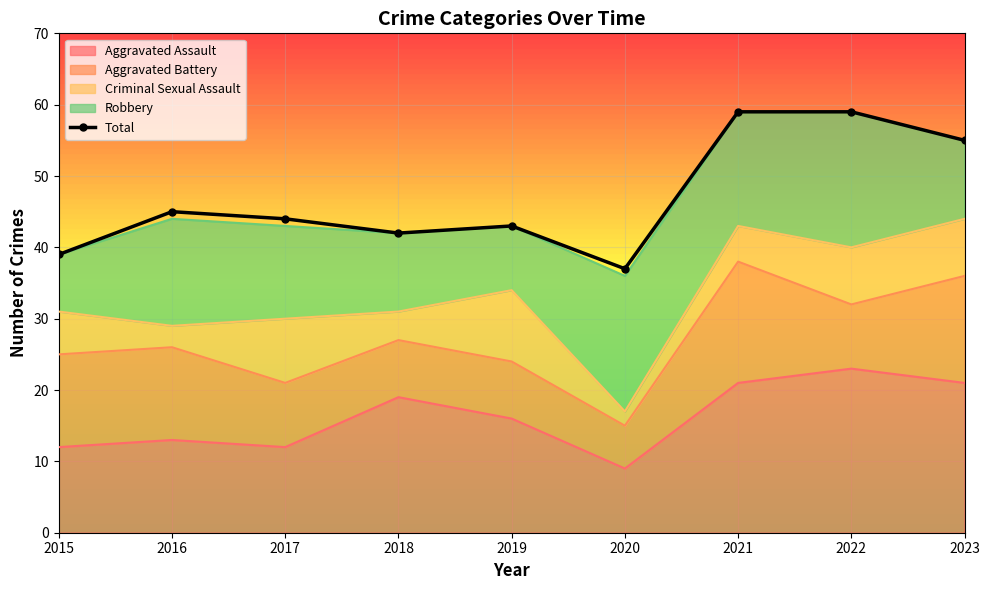

What is the value of the 6th point from the left?

37